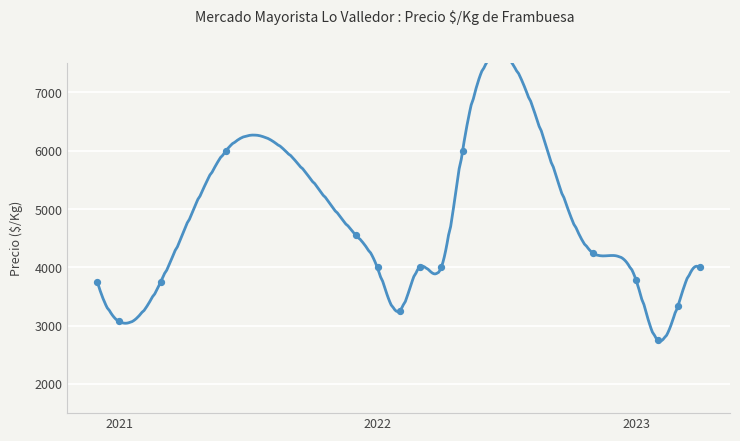

Between 2021-12-16 and 2021-01-13, which is larger?

2021-12-16